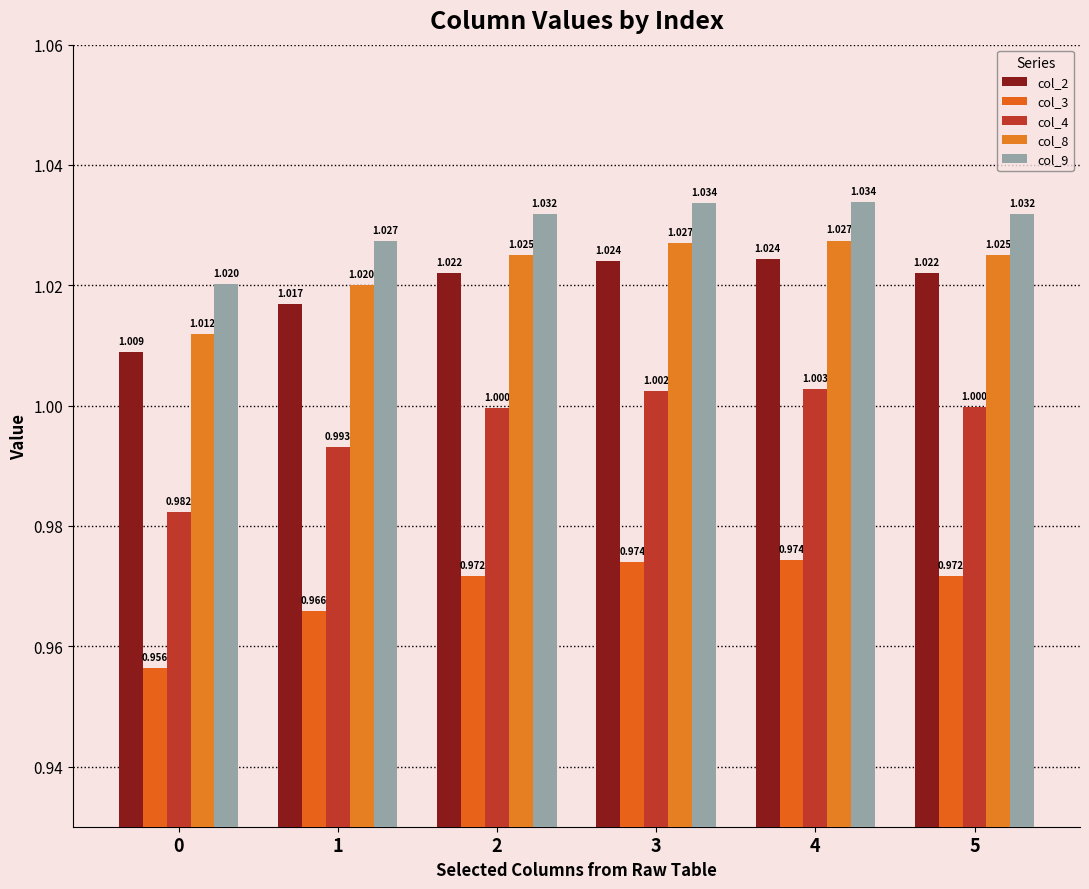

What is the maximum value shown in the chart?

1.0